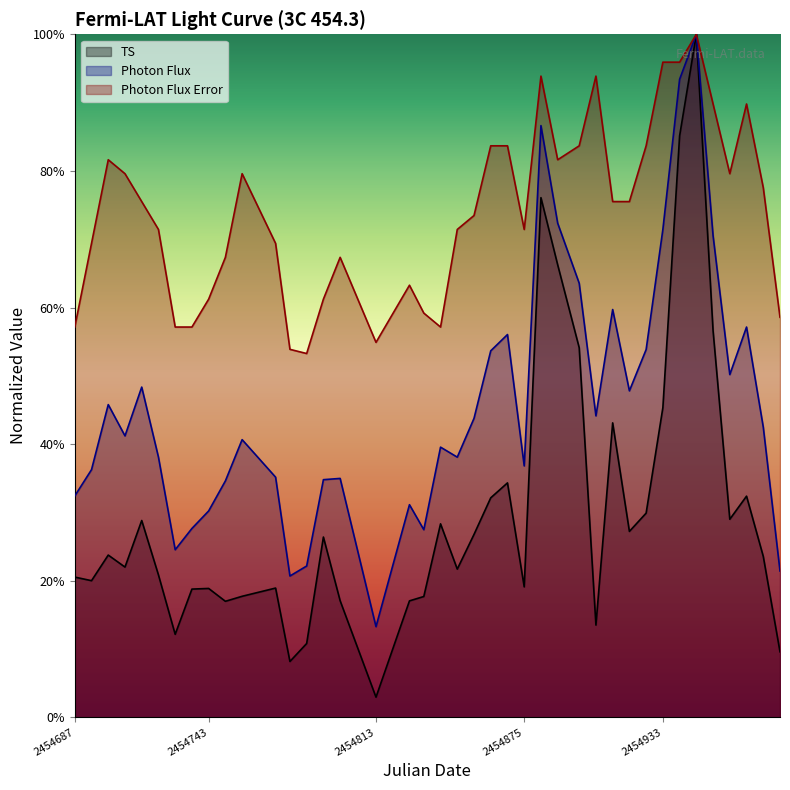

The TS series shows 0.8 at 2454882. True or false?

True